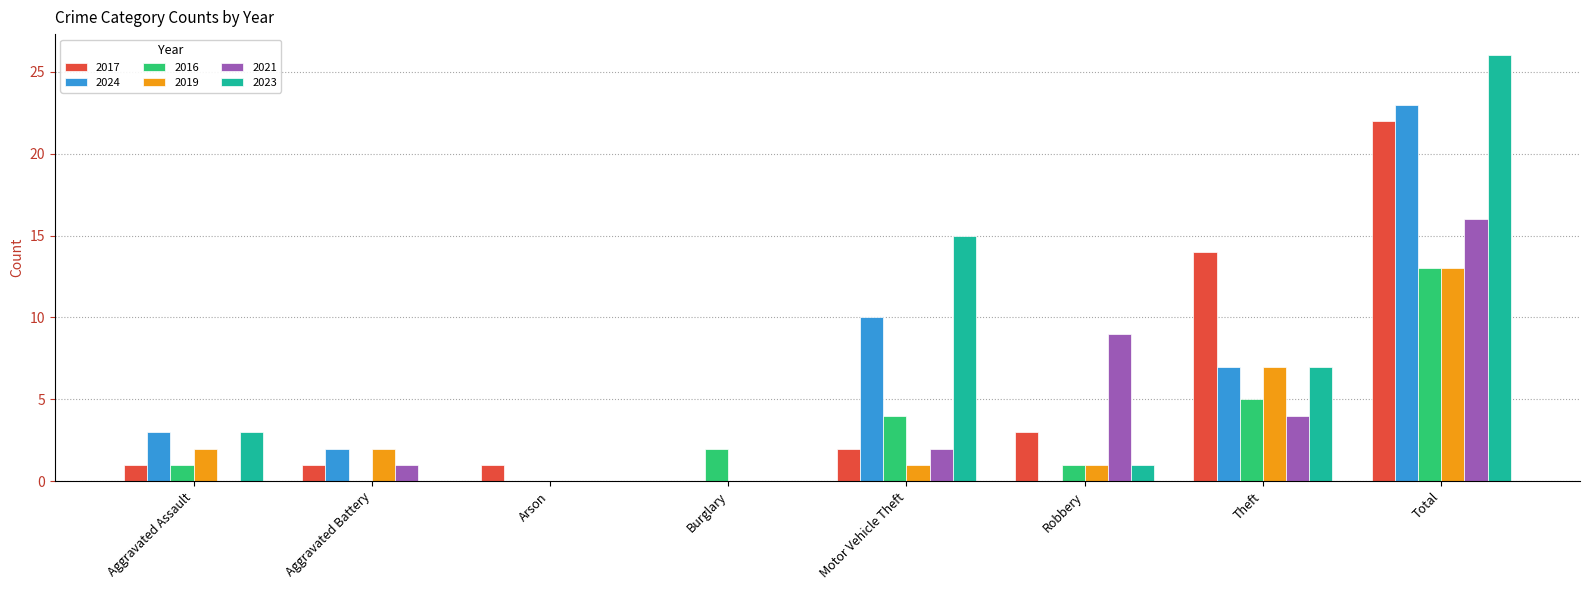

Which series changed the most between Burglary and Motor Vehicle Theft?

2023